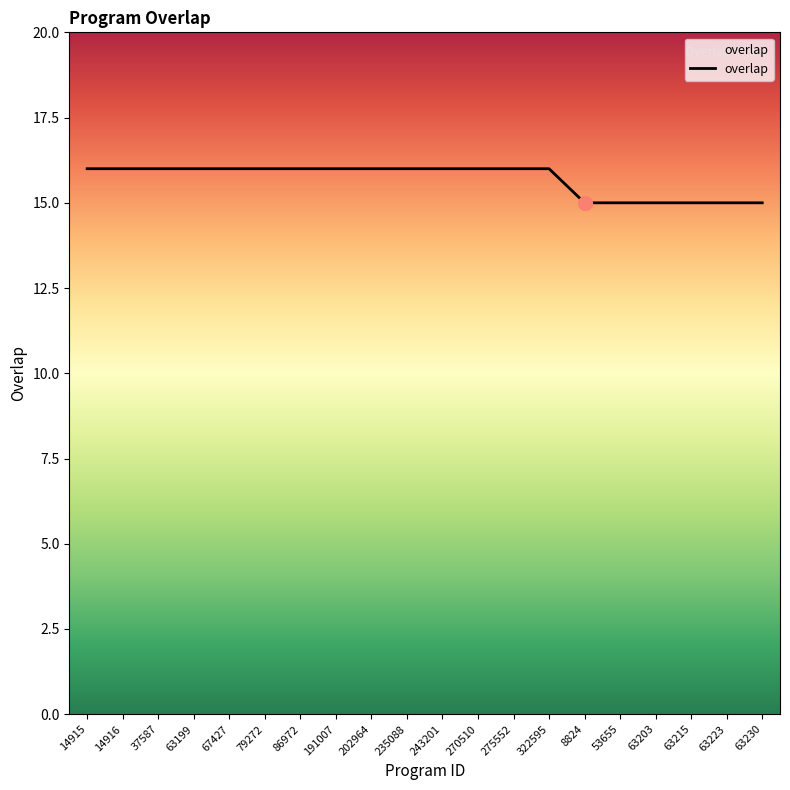

What is the difference between the maximum and minimum values?

1